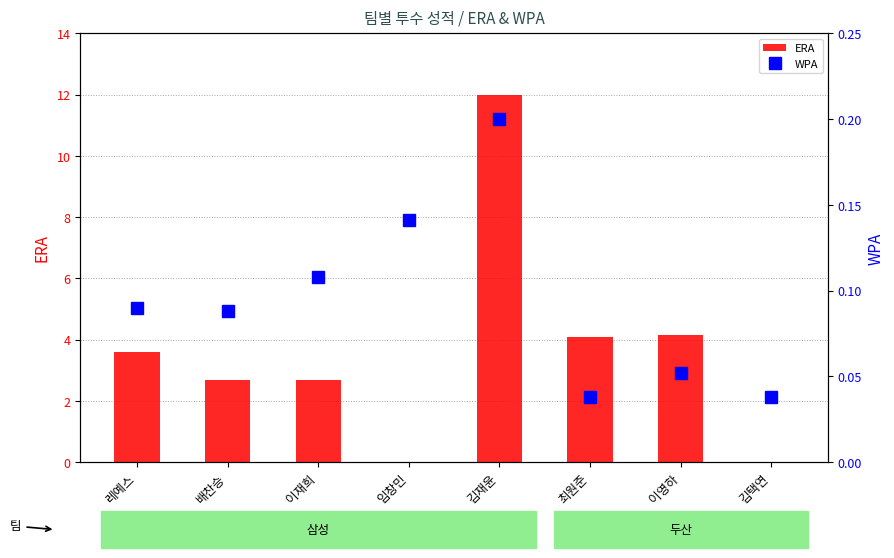

What is the spread (max minus min) of values at 임창민?

0.1